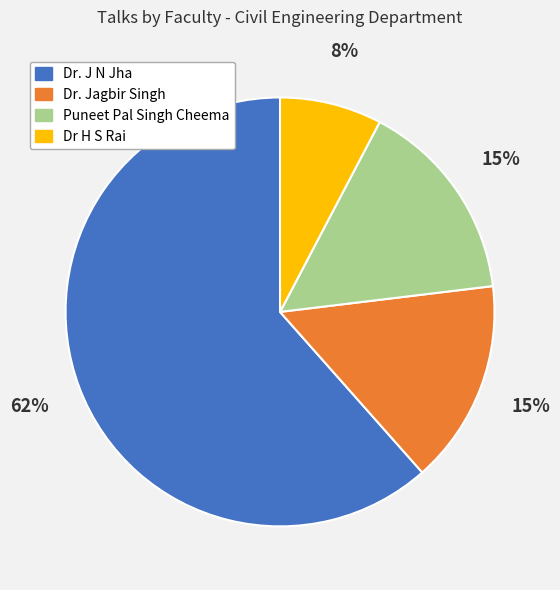

To the nearest percent, what percentage of the pie is Puneet Pal Singh Cheema?

15%